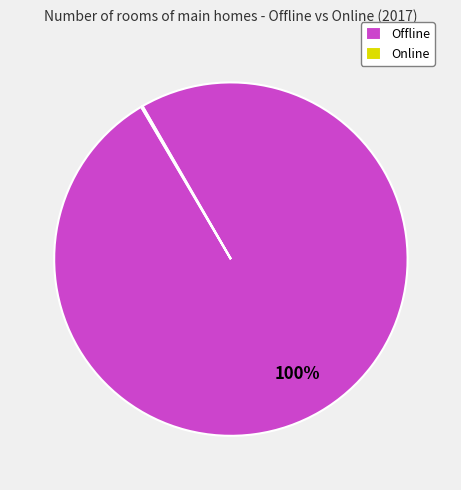

Which category accounts for the majority?

Offline